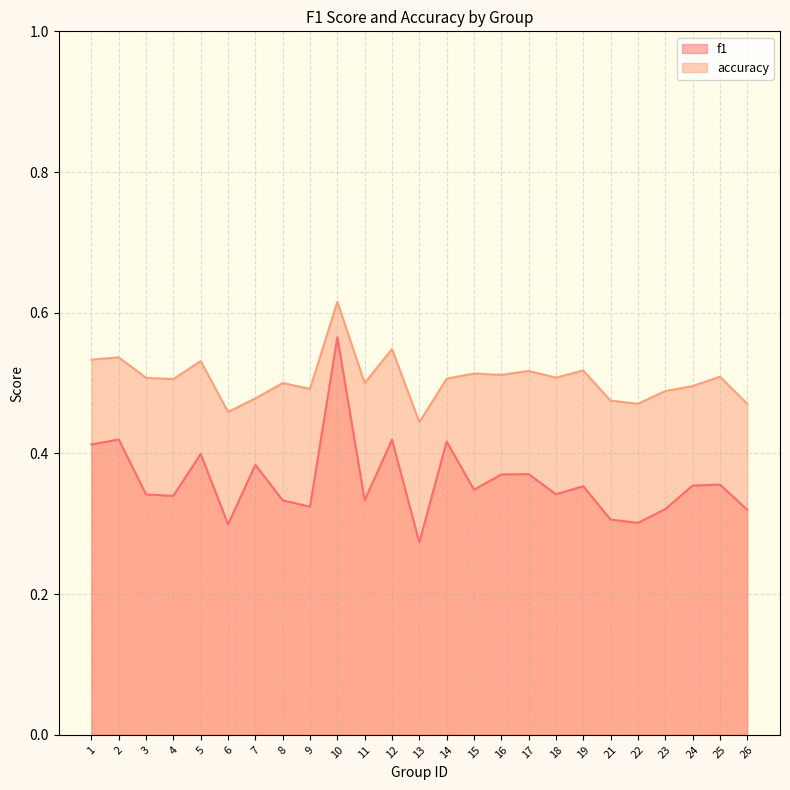

True or false: f1 and accuracy cross at least once.

False